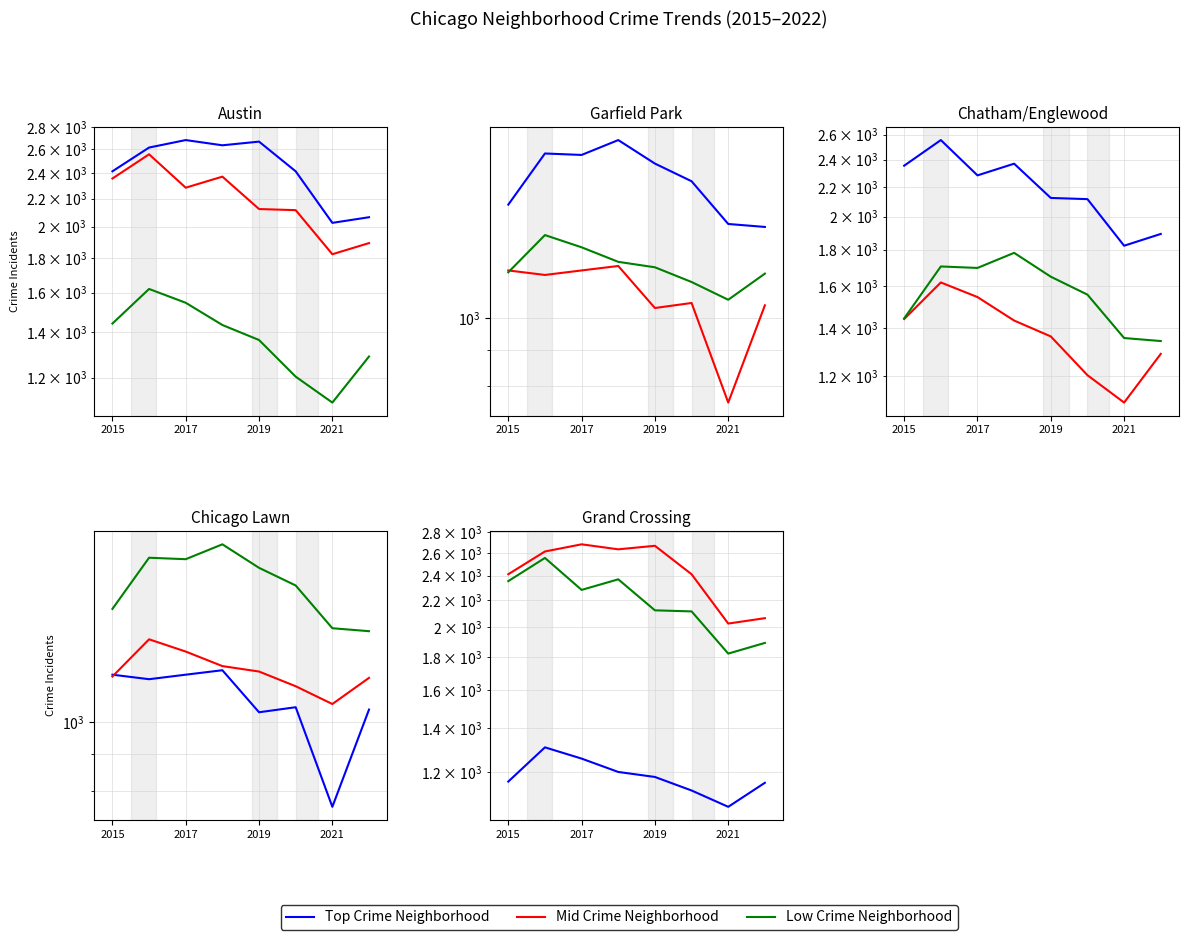

What is the label of the 8th point from the right?

2015